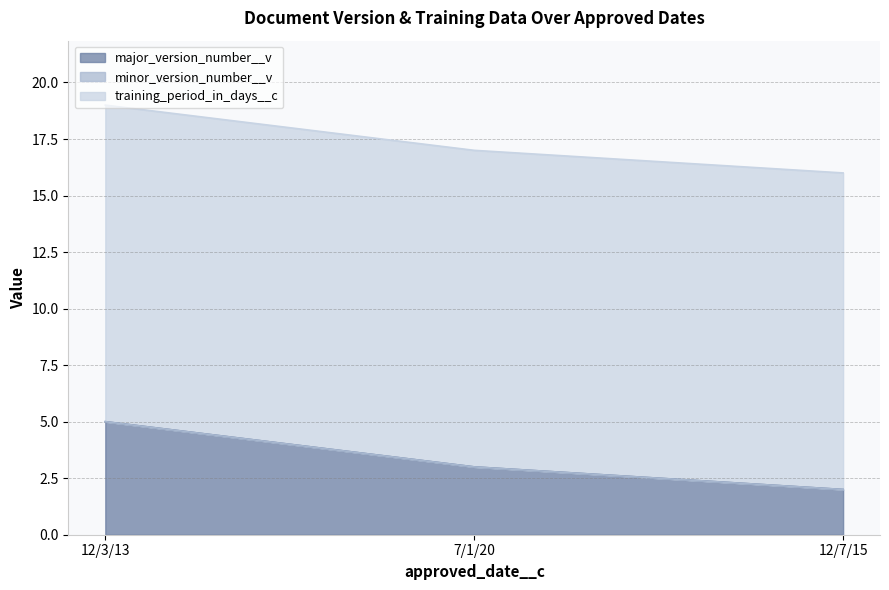

True or false: training_period_in_days__c has a value of 14 at 12/7/15.

True